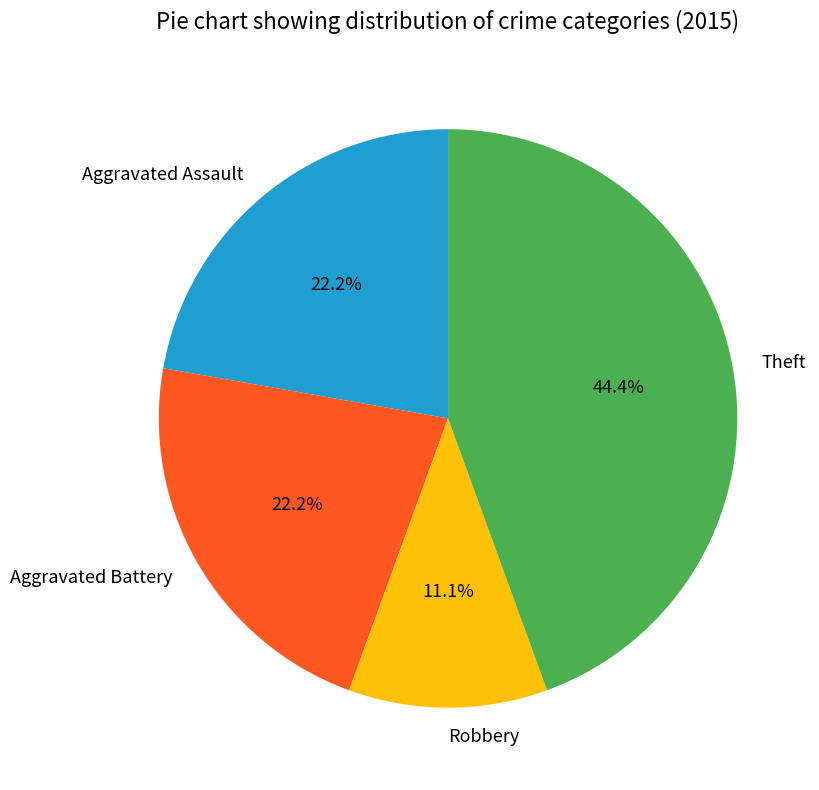

To the nearest percent, what is the difference between the largest and smallest slice percentages?

33%